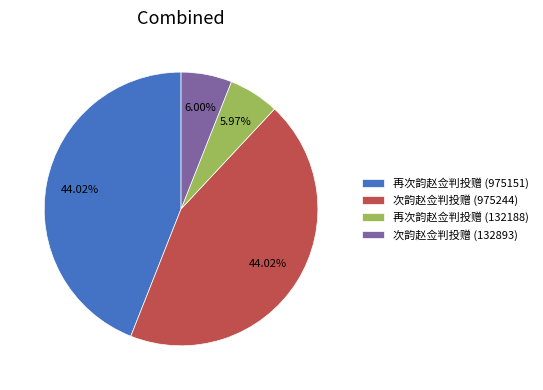

To the nearest percent, what portion does 再次韵赵佥判投赠 (975151) represent?

44%